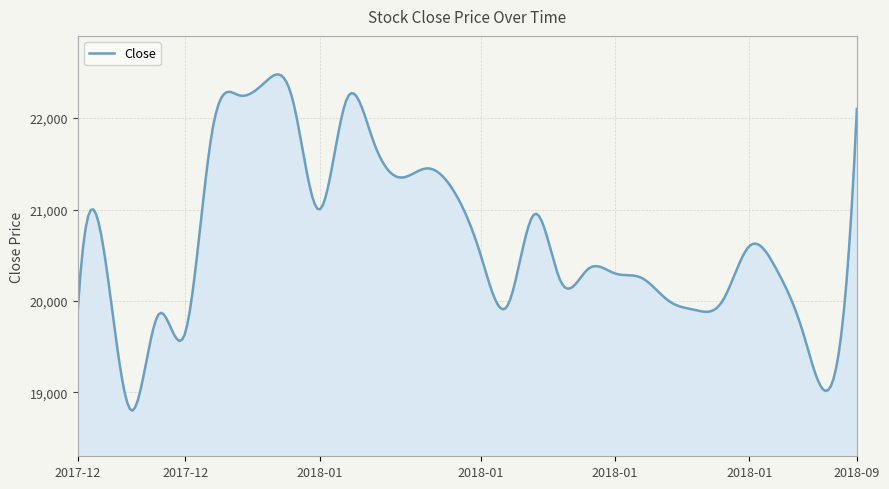

What is the difference between the maximum and minimum values?

3678.8